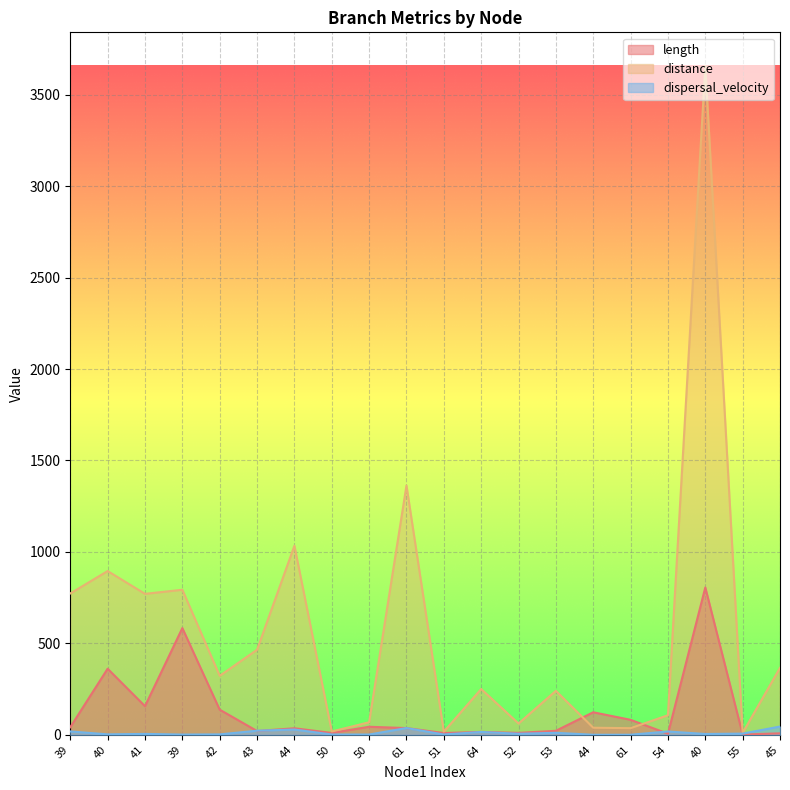

At 61, list the series in order from smallest to largest.

length, dispersal_velocity, distance